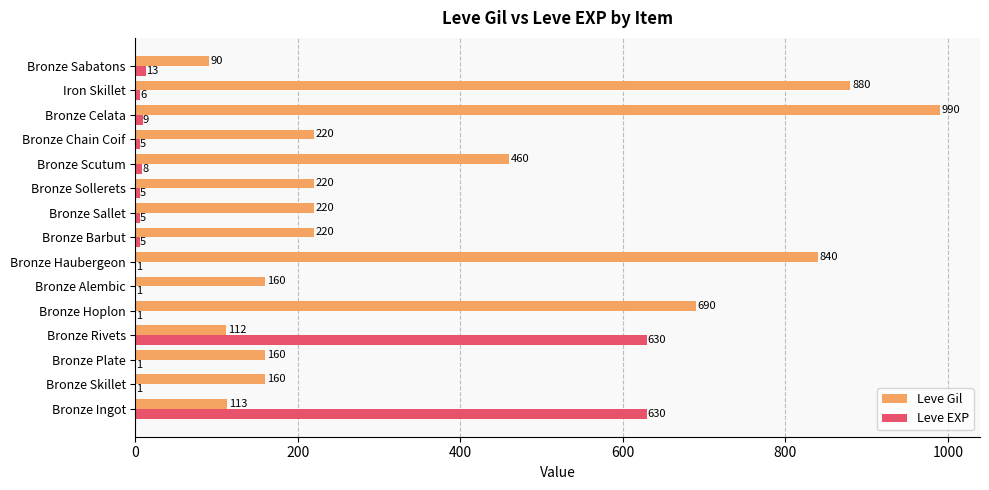

Is it true that Leve Gil equals 160 at Bronze Skillet?

True